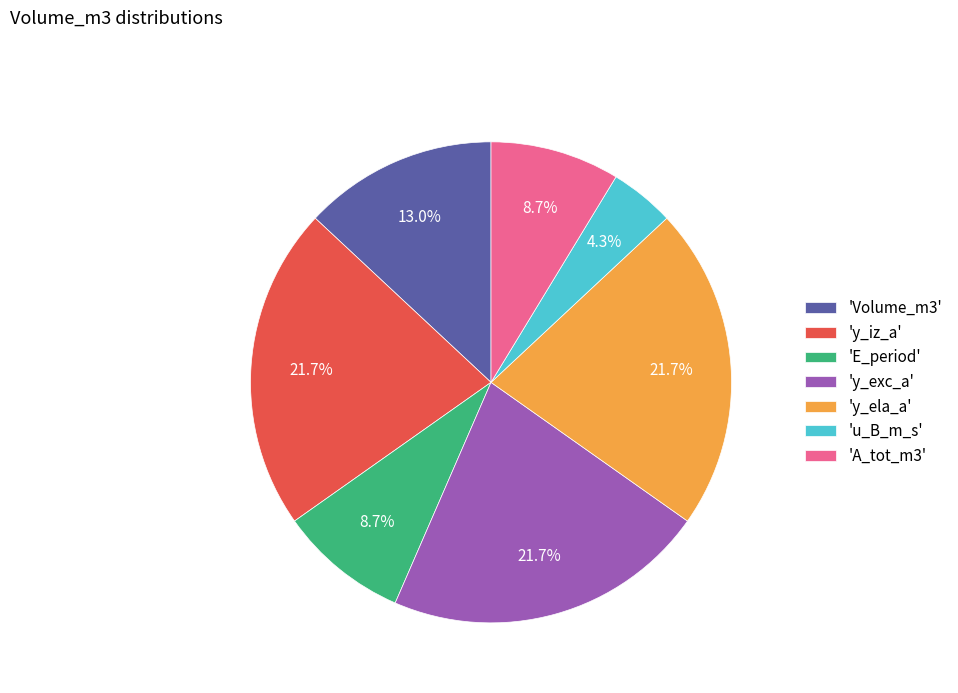

What portion of the pie excludes 'y_ela_a'?

78.3%